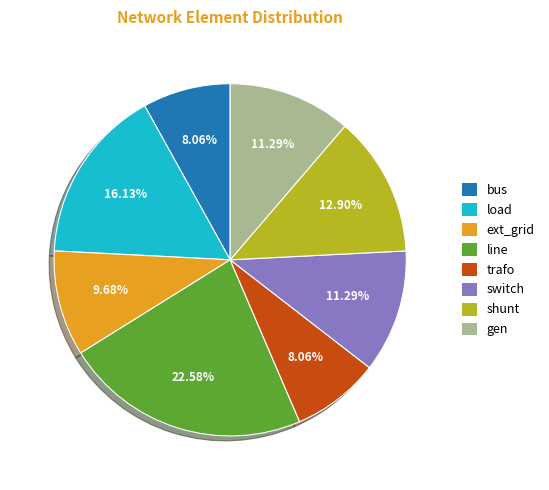

Is there a majority slice in this chart?

No